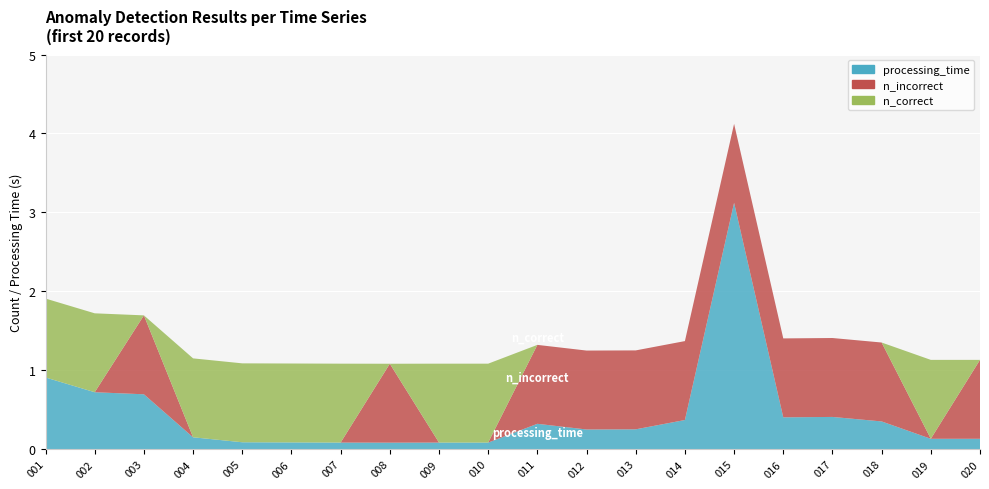

Reading left to right, list all the values displayed in this chart.

processing_time: 001=0.9	002=0.7	003=0.7	004=0.1	005=0.1	006=0.1	007=0.1	008=0.1	009=0.1	010=0.1	011=0.3	012=0.2	013=0.3	014=0.4	015=3.1	016=0.4	017=0.4	018=0.4	019=0.1	020=0.1
n_incorrect: 001=0.0	002=0.0	003=1.0	004=0.0	005=0.0	006=0.0	007=0.0	008=1.0	009=0.0	010=0.0	011=1.0	012=1.0	013=1.0	014=1.0	015=1.0	016=1.0	017=1.0	018=1.0	019=0.0	020=1.0
n_correct: 001=1.0	002=1.0	003=0.0	004=1.0	005=1.0	006=1.0	007=1.0	008=0.0	009=1.0	010=1.0	011=0.0	012=0.0	013=0.0	014=0.0	015=0.0	016=0.0	017=0.0	018=0.0	019=1.0	020=0.0